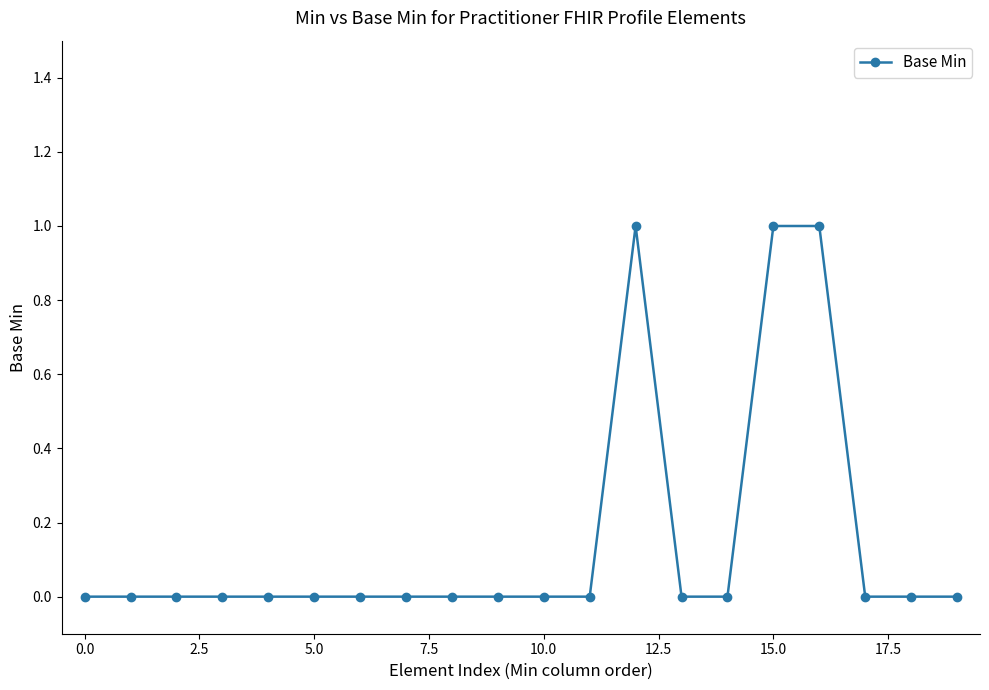

What is the sum of all values?

3